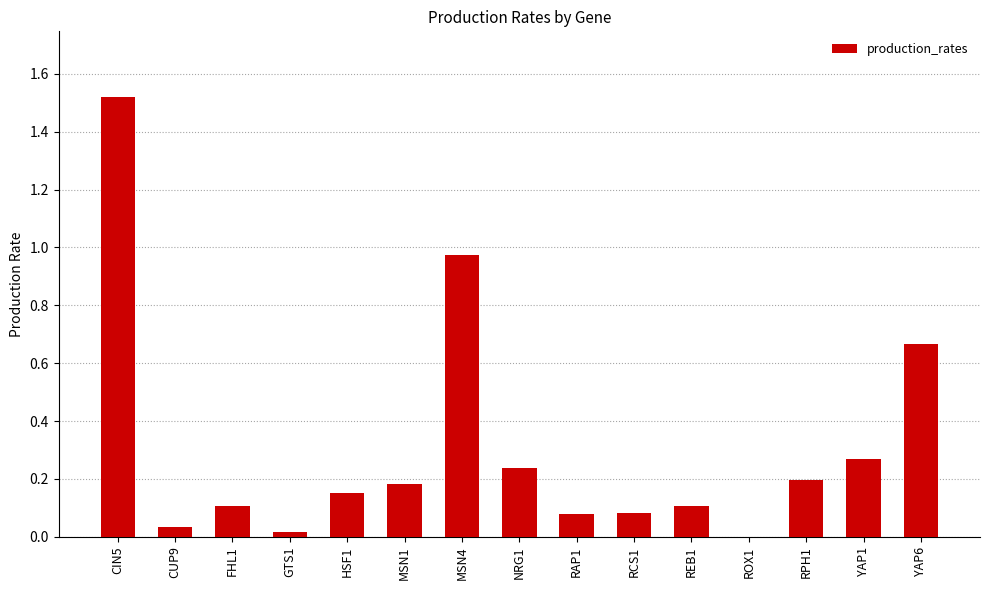

Between RAP1 and CIN5, which is larger?

CIN5